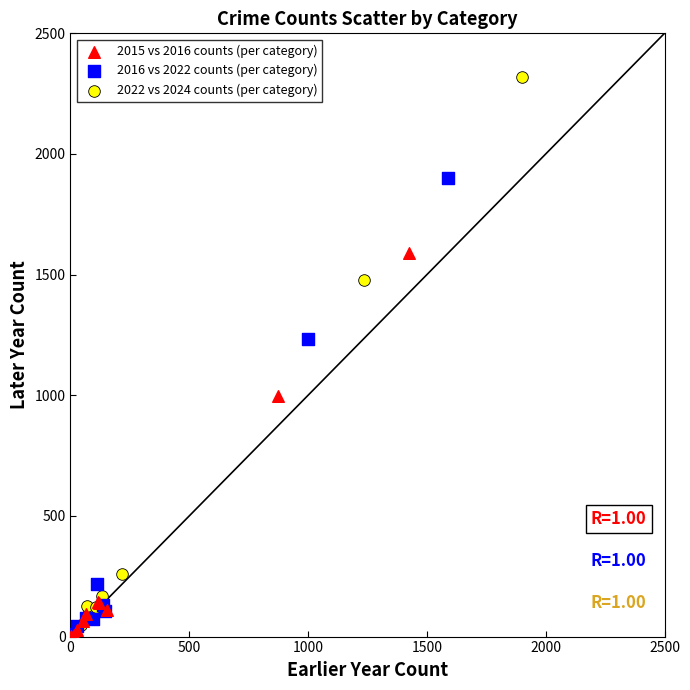

Which series contains the highest Y value?

2022 vs 2024 counts (per category)